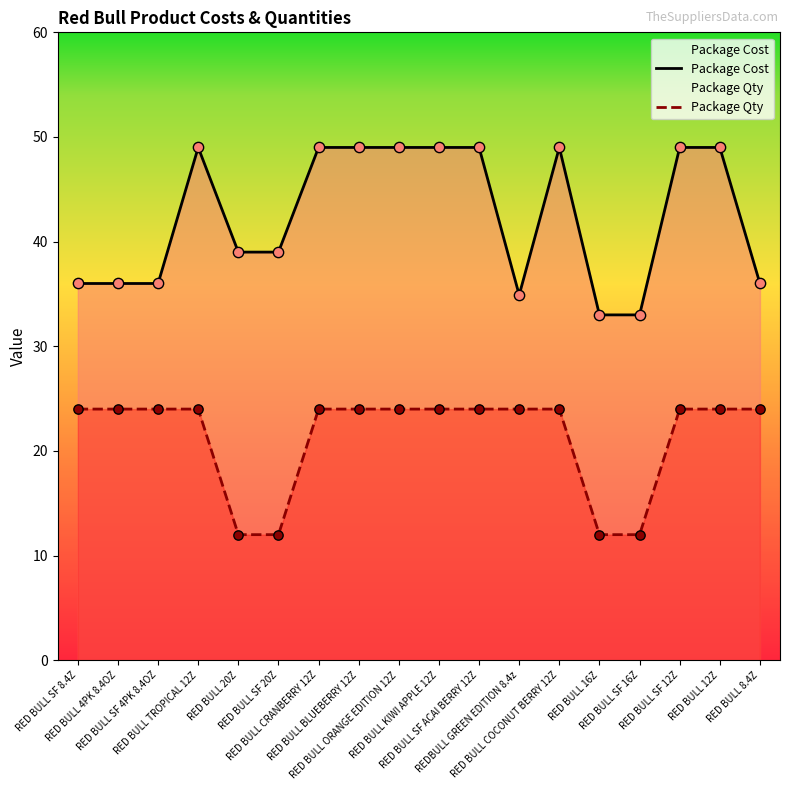

What is the total value across all series at RED BULL SF 4PK 8.4OZ?

60.0